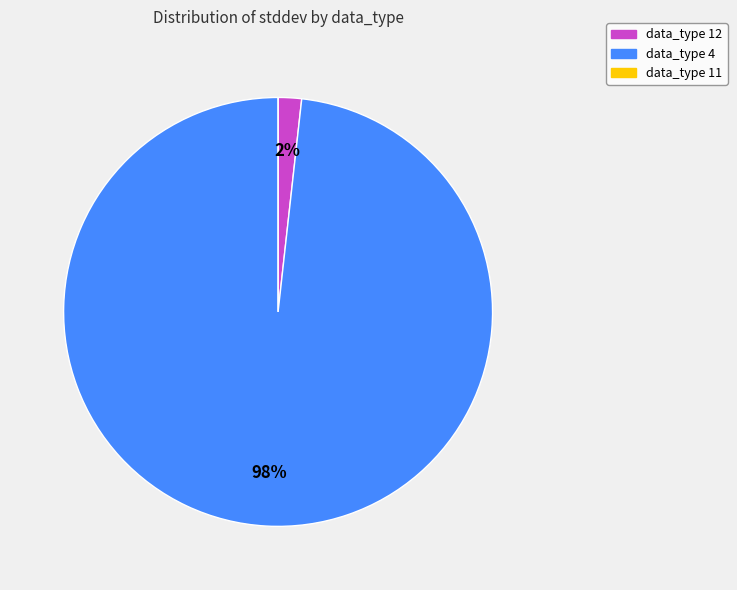

Which slice represents more than half of the pie?

data_type 4